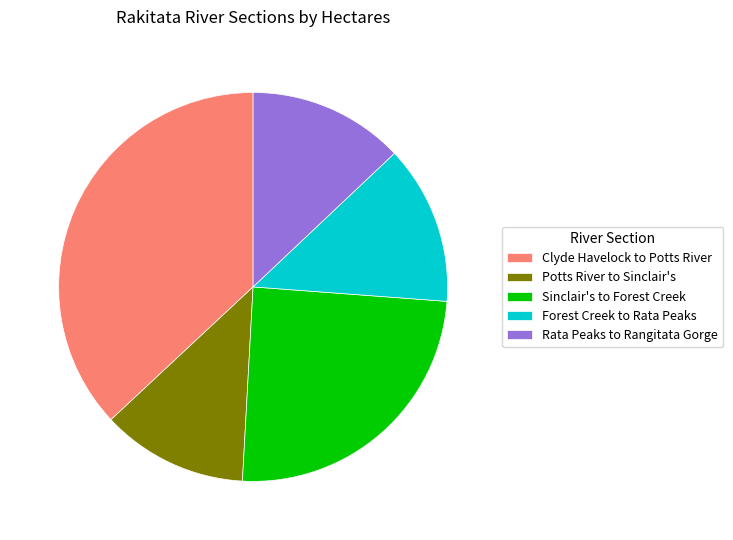

The Rata Peaks to Rangitata Gorge slice represents 13% of the pie. True or false?

True